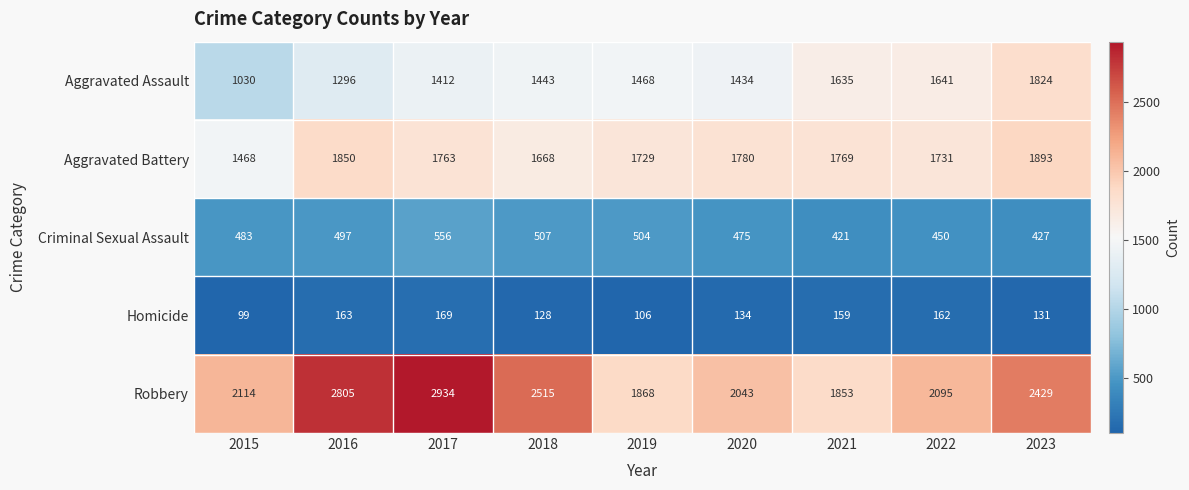

Which series has the largest range (max minus min)?

Robbery